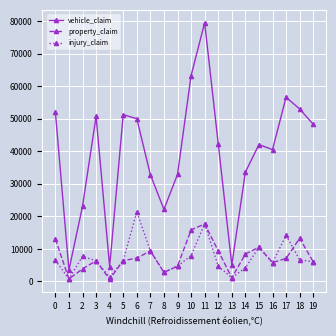

True or false: property_claim and vehicle_claim intersect in this chart.

False